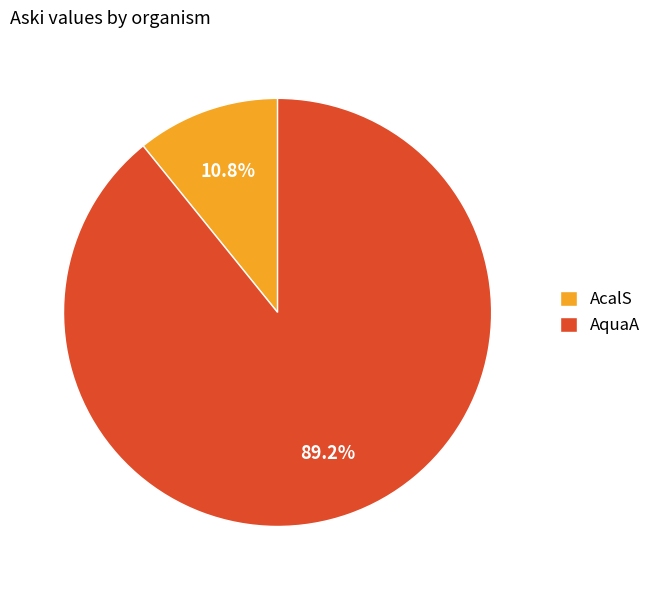

What is the largest slice in the pie chart?

AquaA